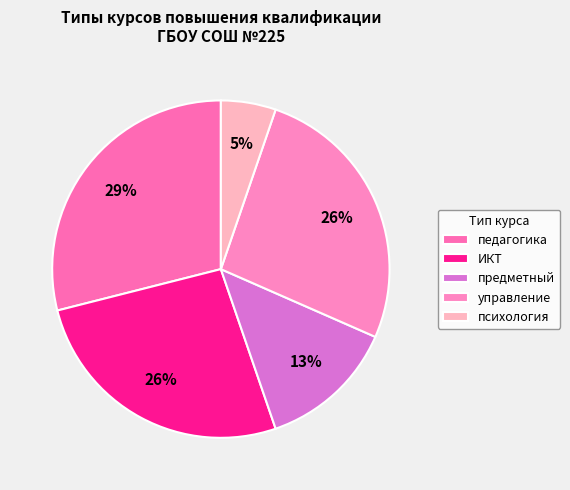

To the nearest percent, what percentage of the pie is ИКТ?

26%